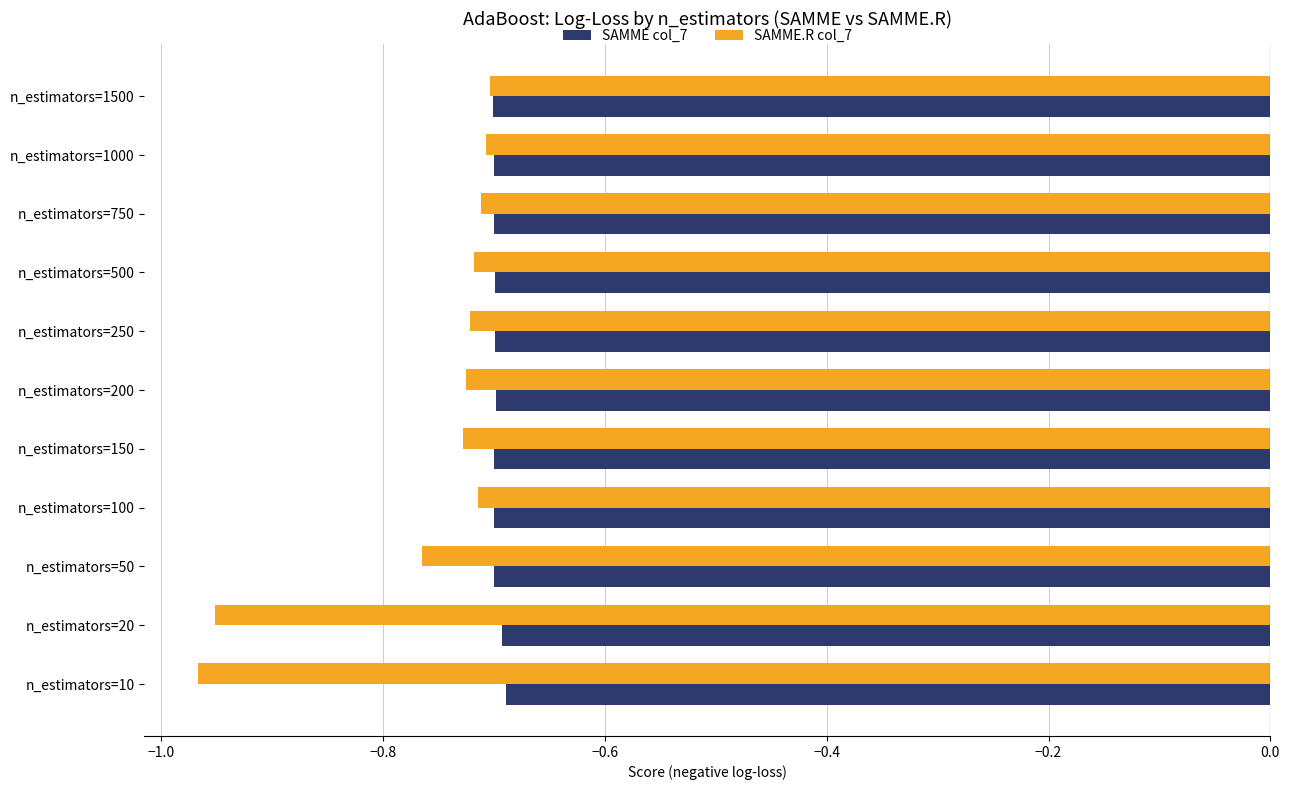

List the series in order of their overall mean, lowest first.

SAMME.R col_7, SAMME col_7